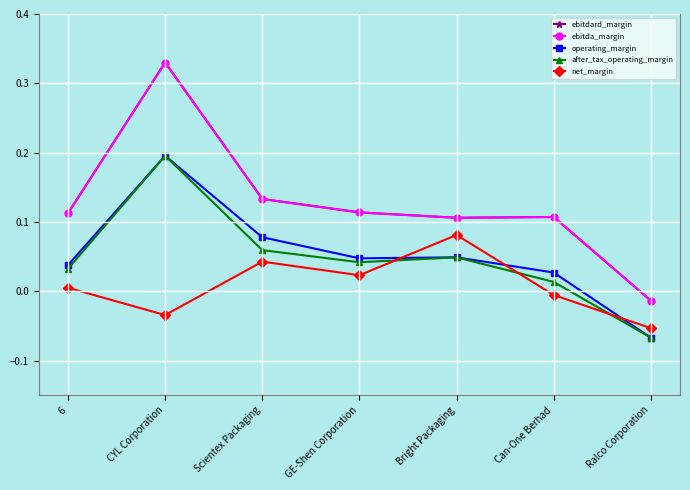

The operating_margin series shows 0.0 at Can-One Berhad. True or false?

False